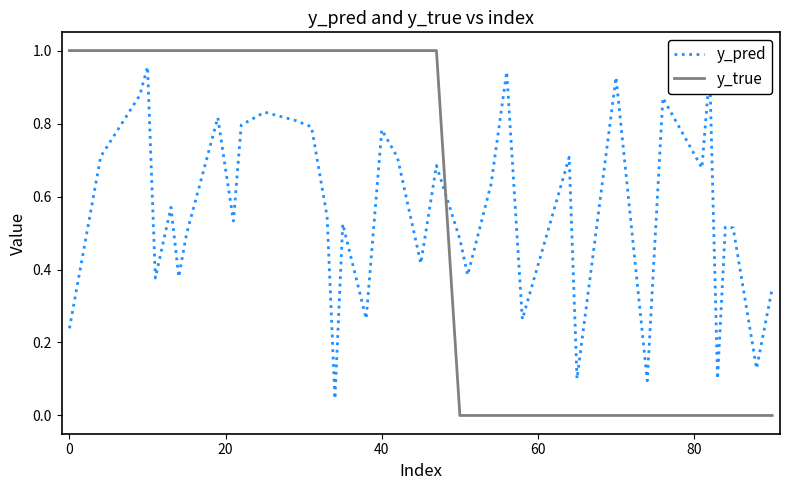

Which series has the largest range (max minus min)?

y_true